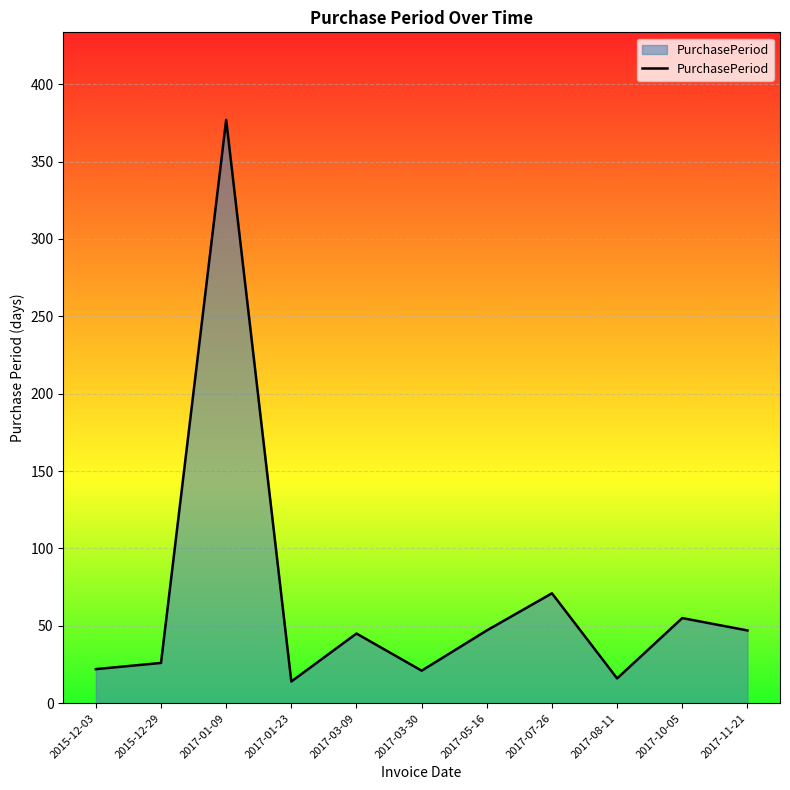

At which category does the data reach its first local valley?

2017-01-23